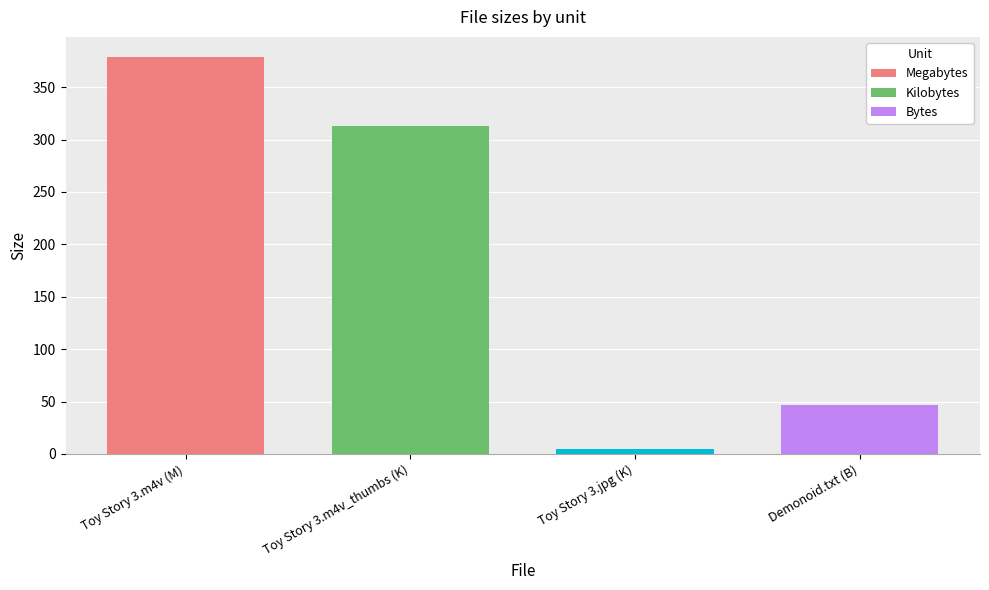

What is the sum of all values?

743.9